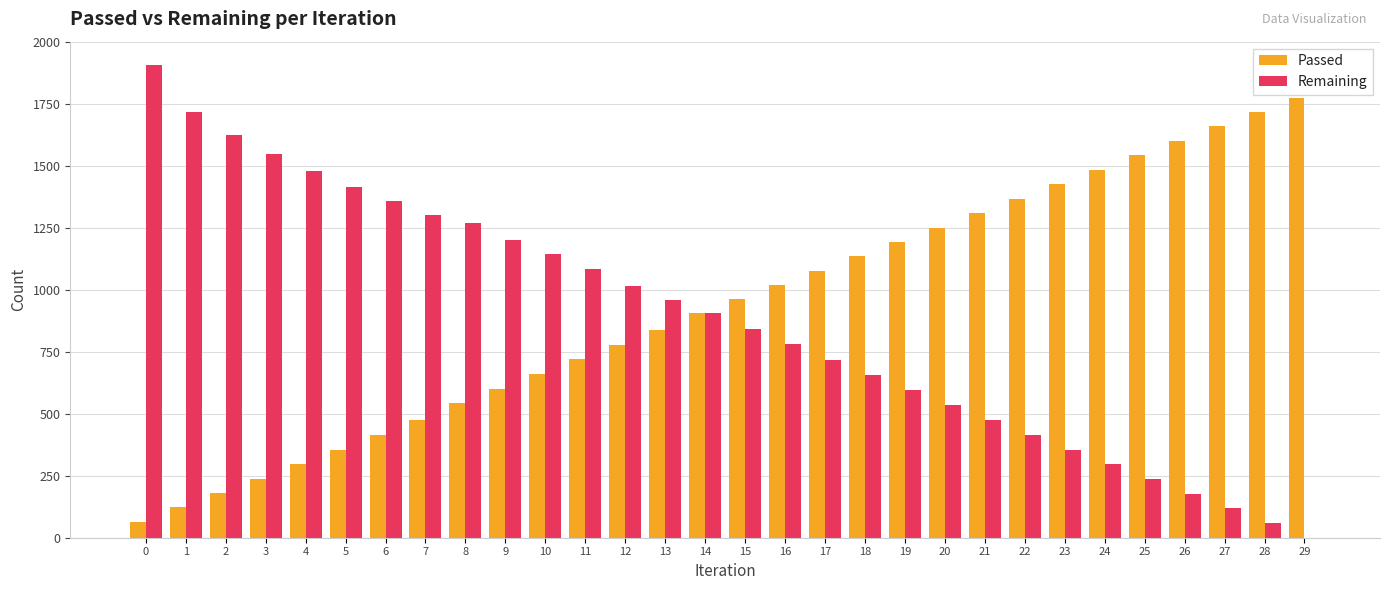

Are the bars horizontal?

No